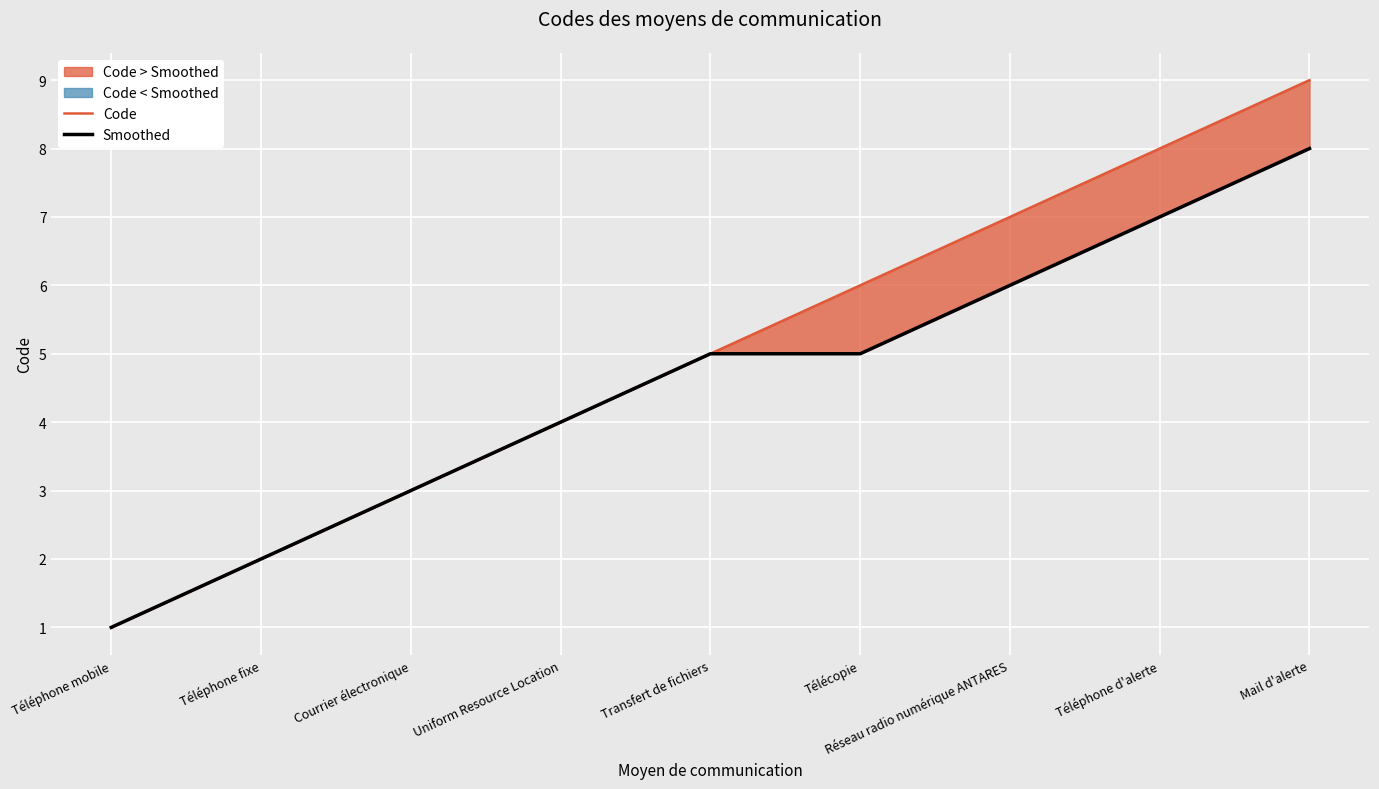

Reading left to right, list all the values displayed in this chart.

Code: Téléphone mobile=1	Téléphone fixe=2	Courrier électronique=3	Uniform Resource Location=4	Transfert de fichiers=5	Télécopie=6	Réseau radio numérique ANTARES=7	Téléphone d'alerte=8	Mail d'alerte=9
Smoothed: Téléphone mobile=1	Téléphone fixe=2	Courrier électronique=3	Uniform Resource Location=4	Transfert de fichiers=5	Télécopie=5	Réseau radio numérique ANTARES=6	Téléphone d'alerte=7	Mail d'alerte=8